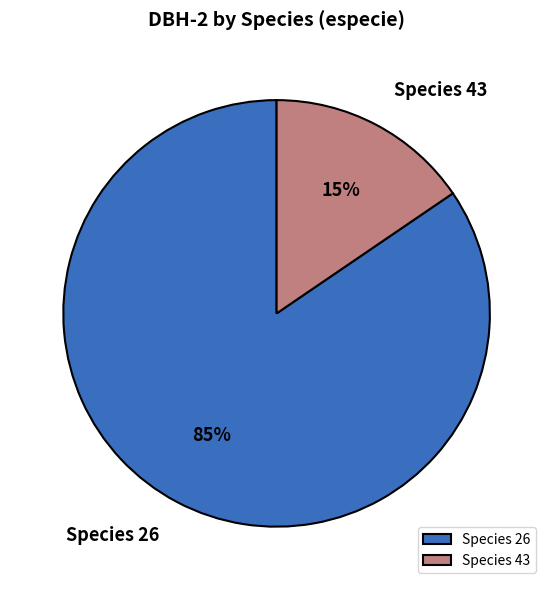

Which category has the biggest portion of the pie?

Species 26